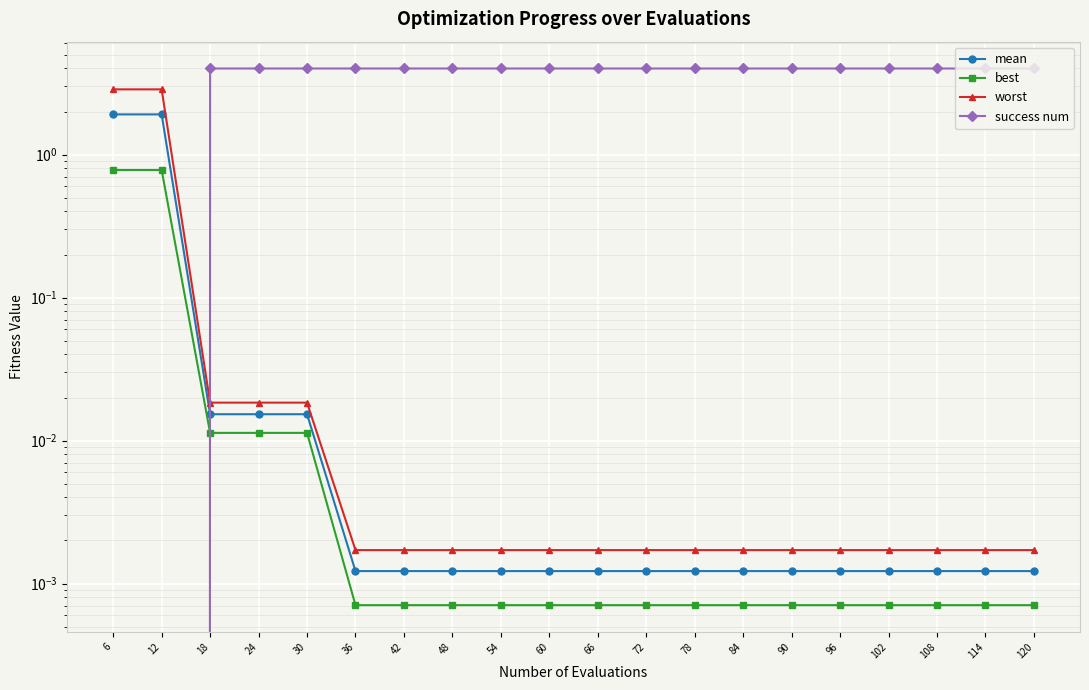

Between 24 and 114, which is larger?

24